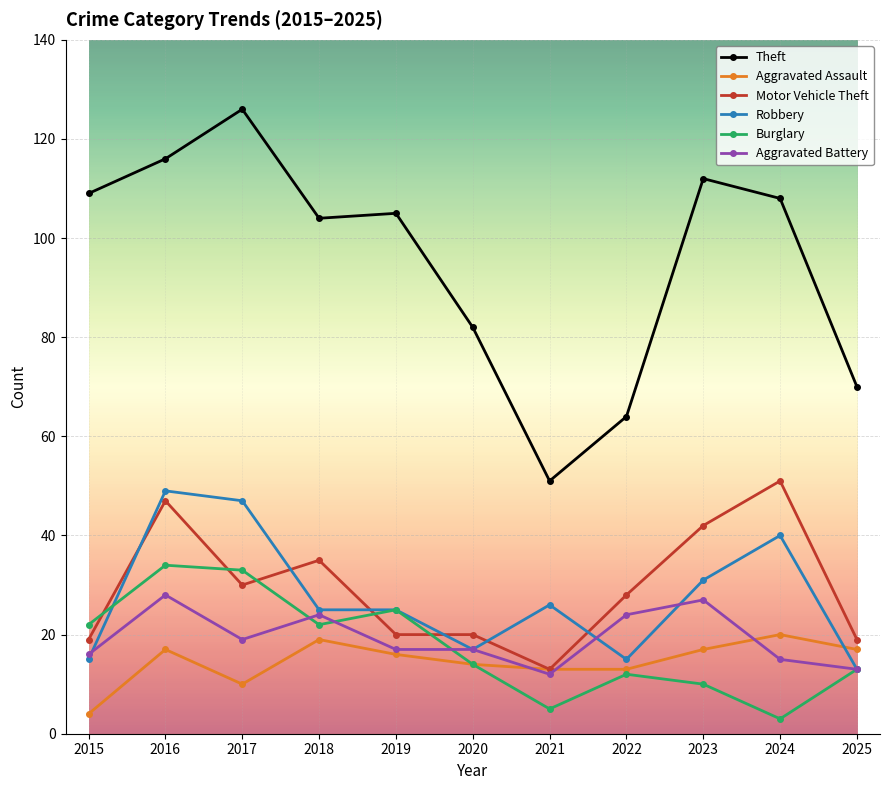

Is it true that Burglary equals 33 at 2018?

False